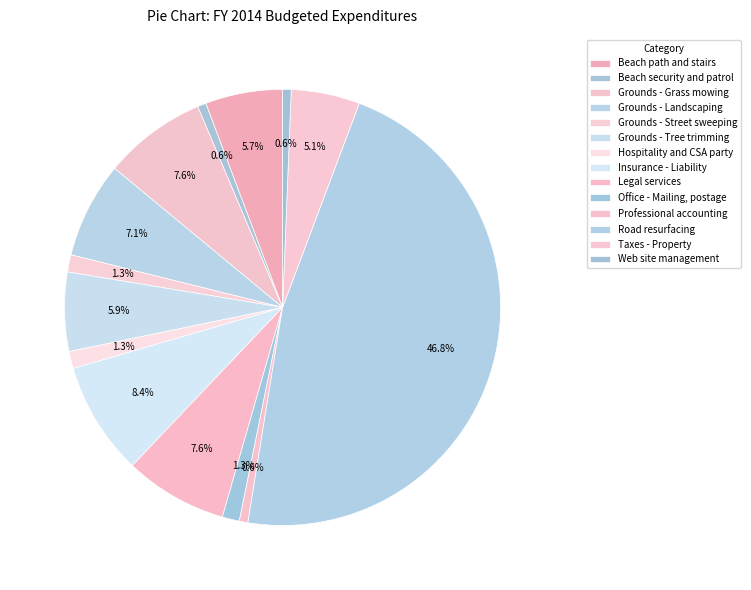

What is the change in value from Grounds - Landscaping to Legal services?

+200